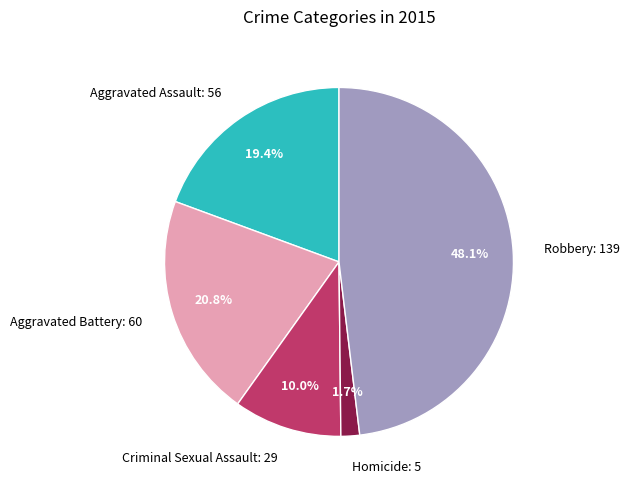

Is it true that Aggravated Battery is 13% of the pie?

False